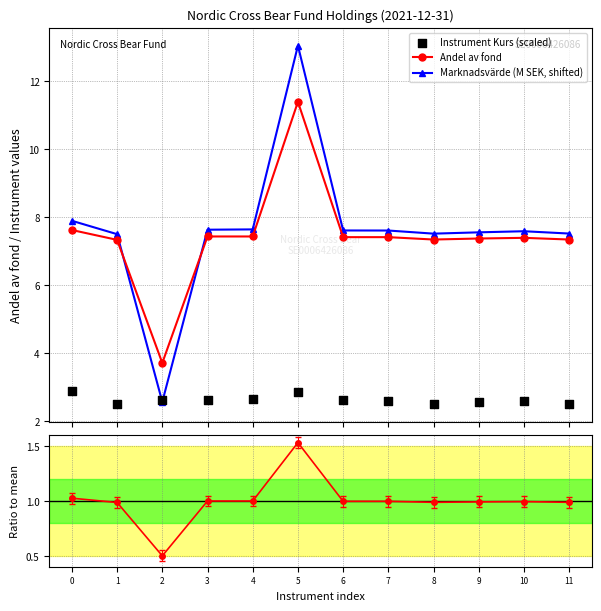

Which series has the largest total across all categories?

Marknadsvärde (M SEK, shifted)